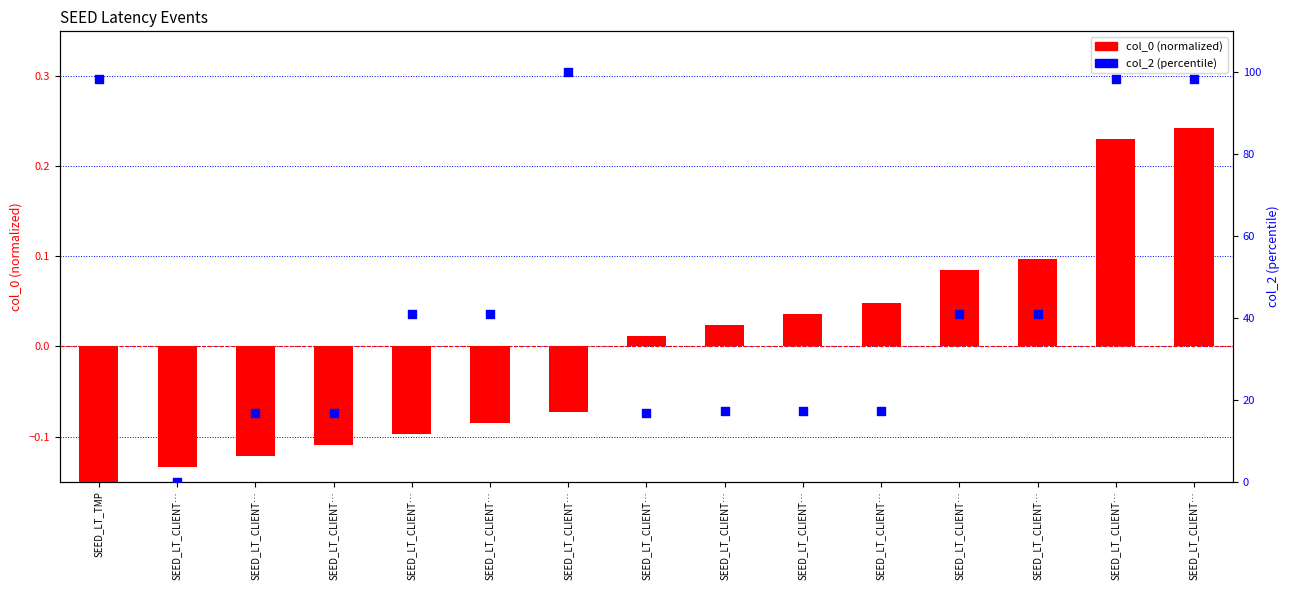

Which series has the largest total across all categories?

col_2 (percentile)